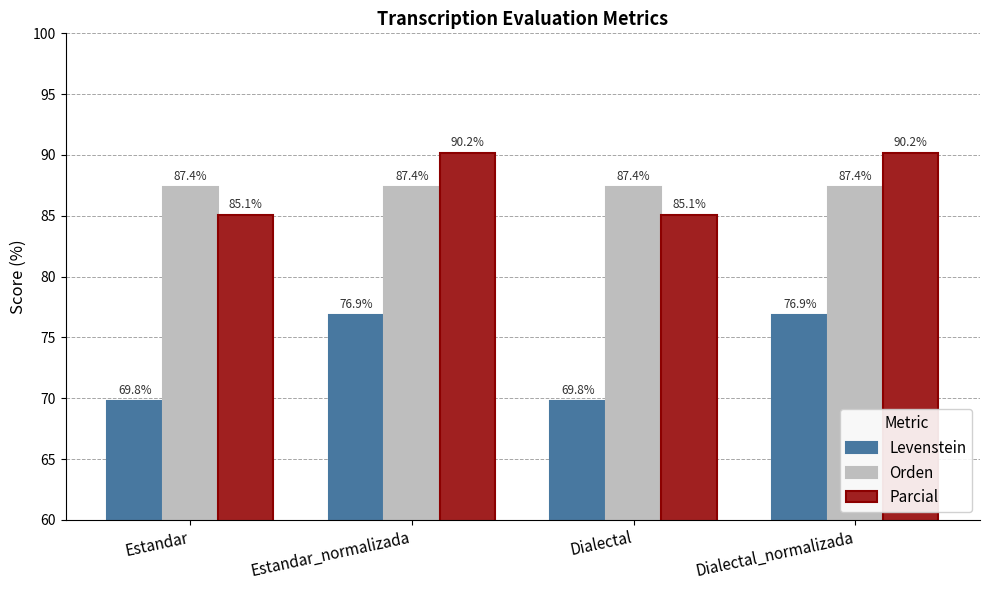

Which series changed the most between Dialectal and Dialectal_normalizada?

Levenstein